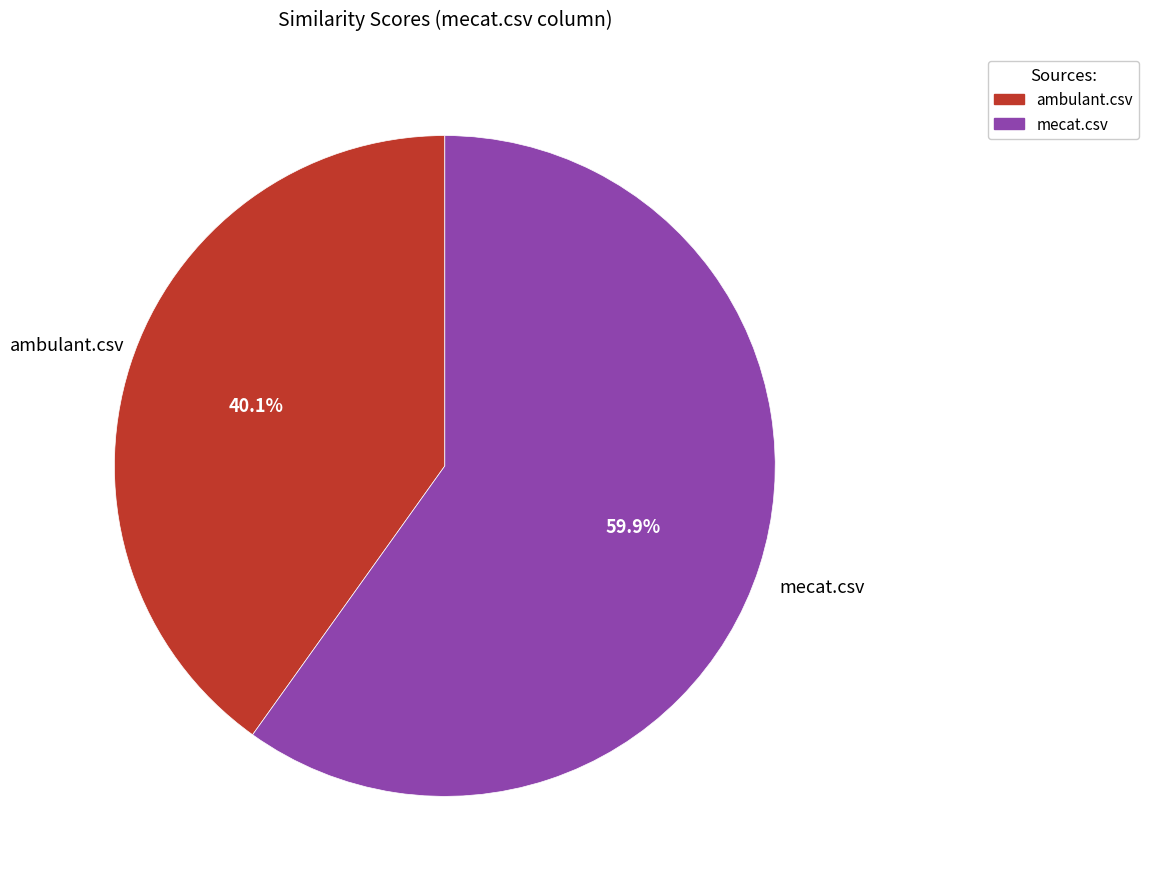

Does mecat.csv represent more than half of the total?

Yes